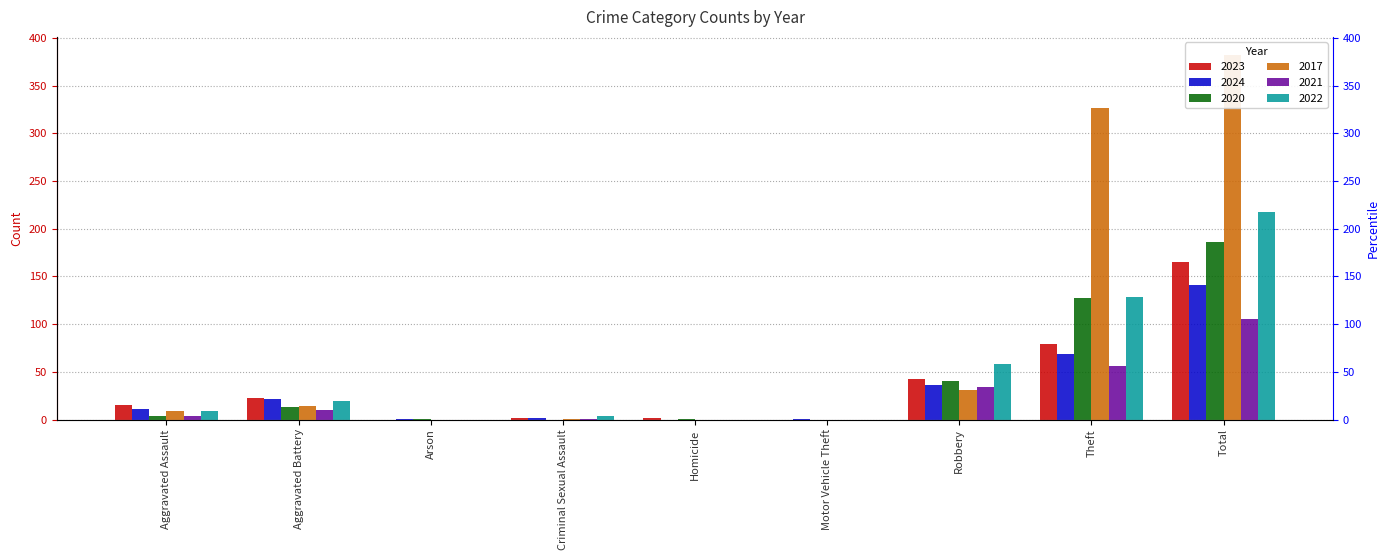

What is the value of the 2021 bar at the 7th from the left?

34